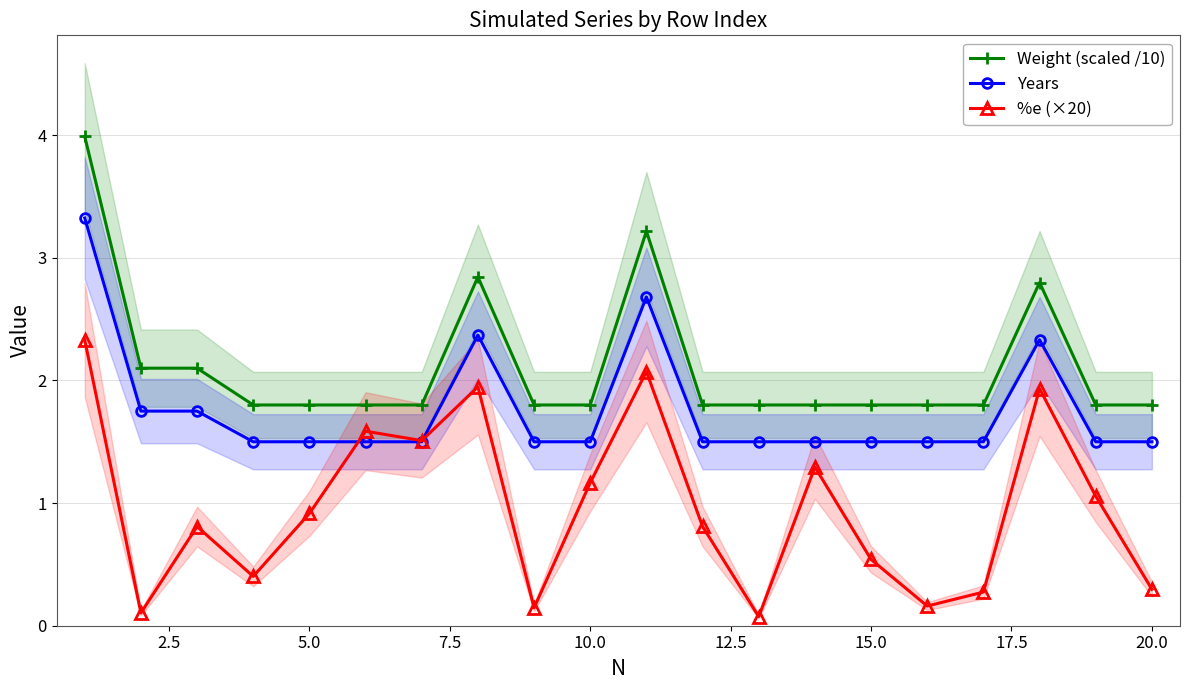

True or false: Weight (scaled /10) has more than 1 interior local peaks.

True